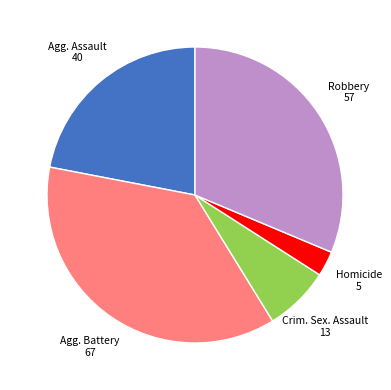

Is there a majority slice in this chart?

No